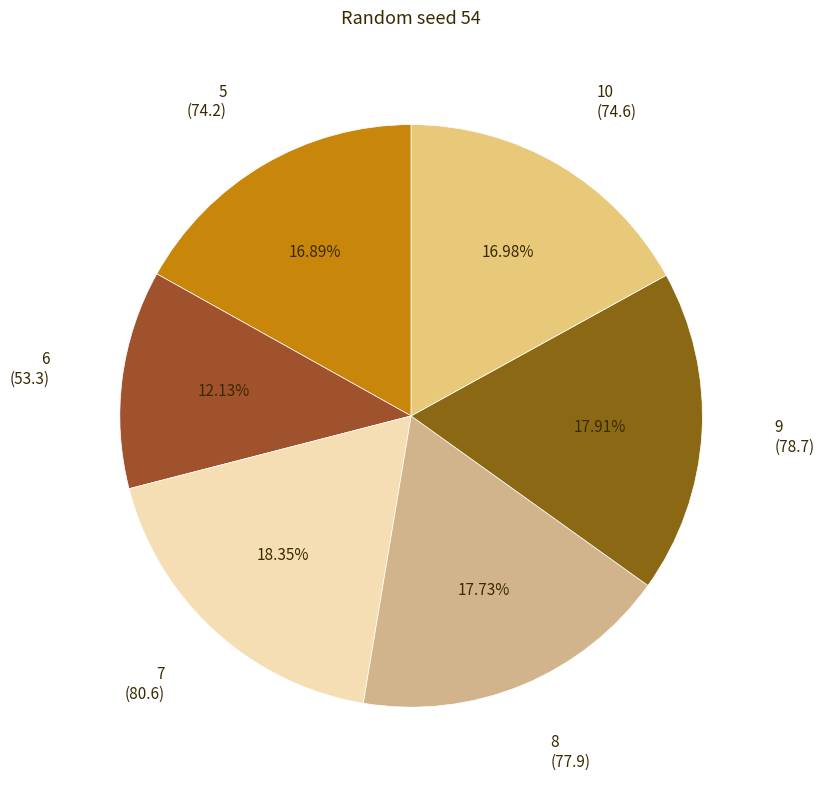

How many segments does this pie chart have?

6